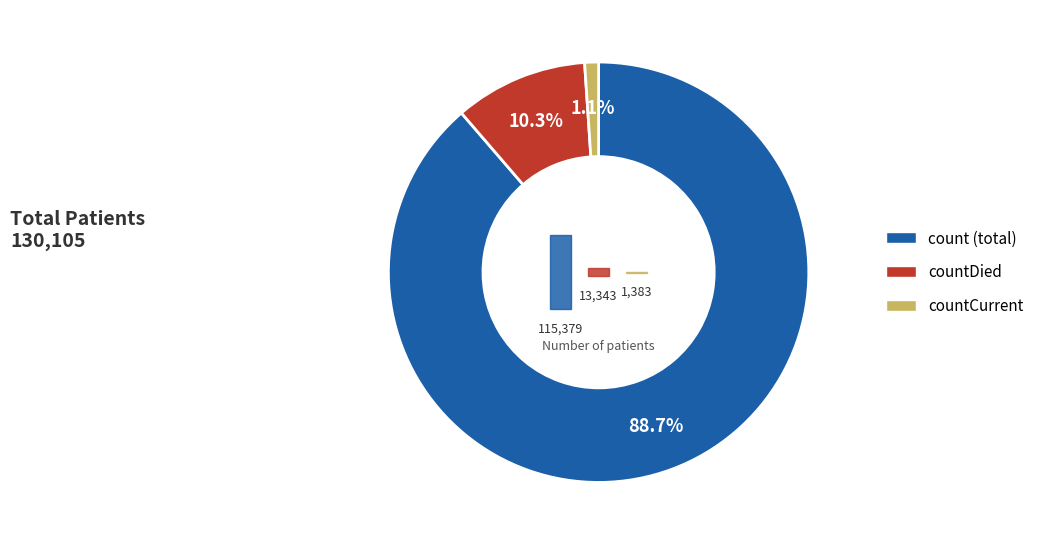

Is there any slice that represents more than half of the pie?

Yes